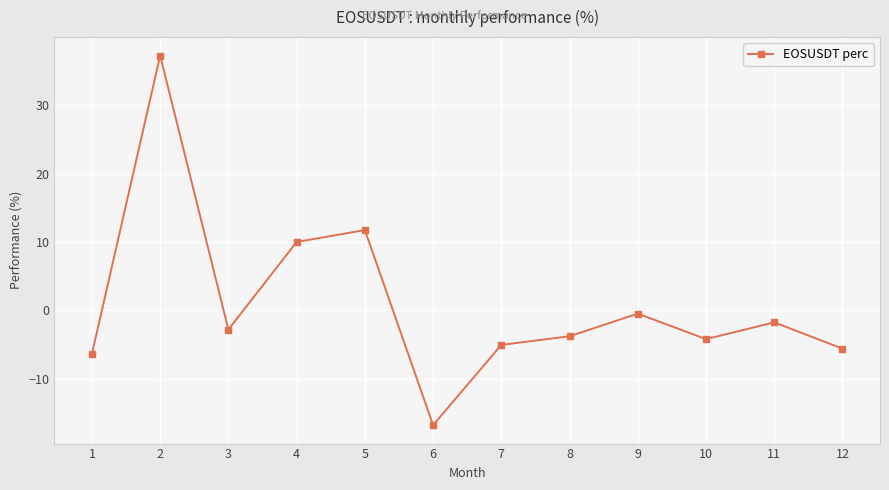

What is the change in value from 1 to 9?

+5.9